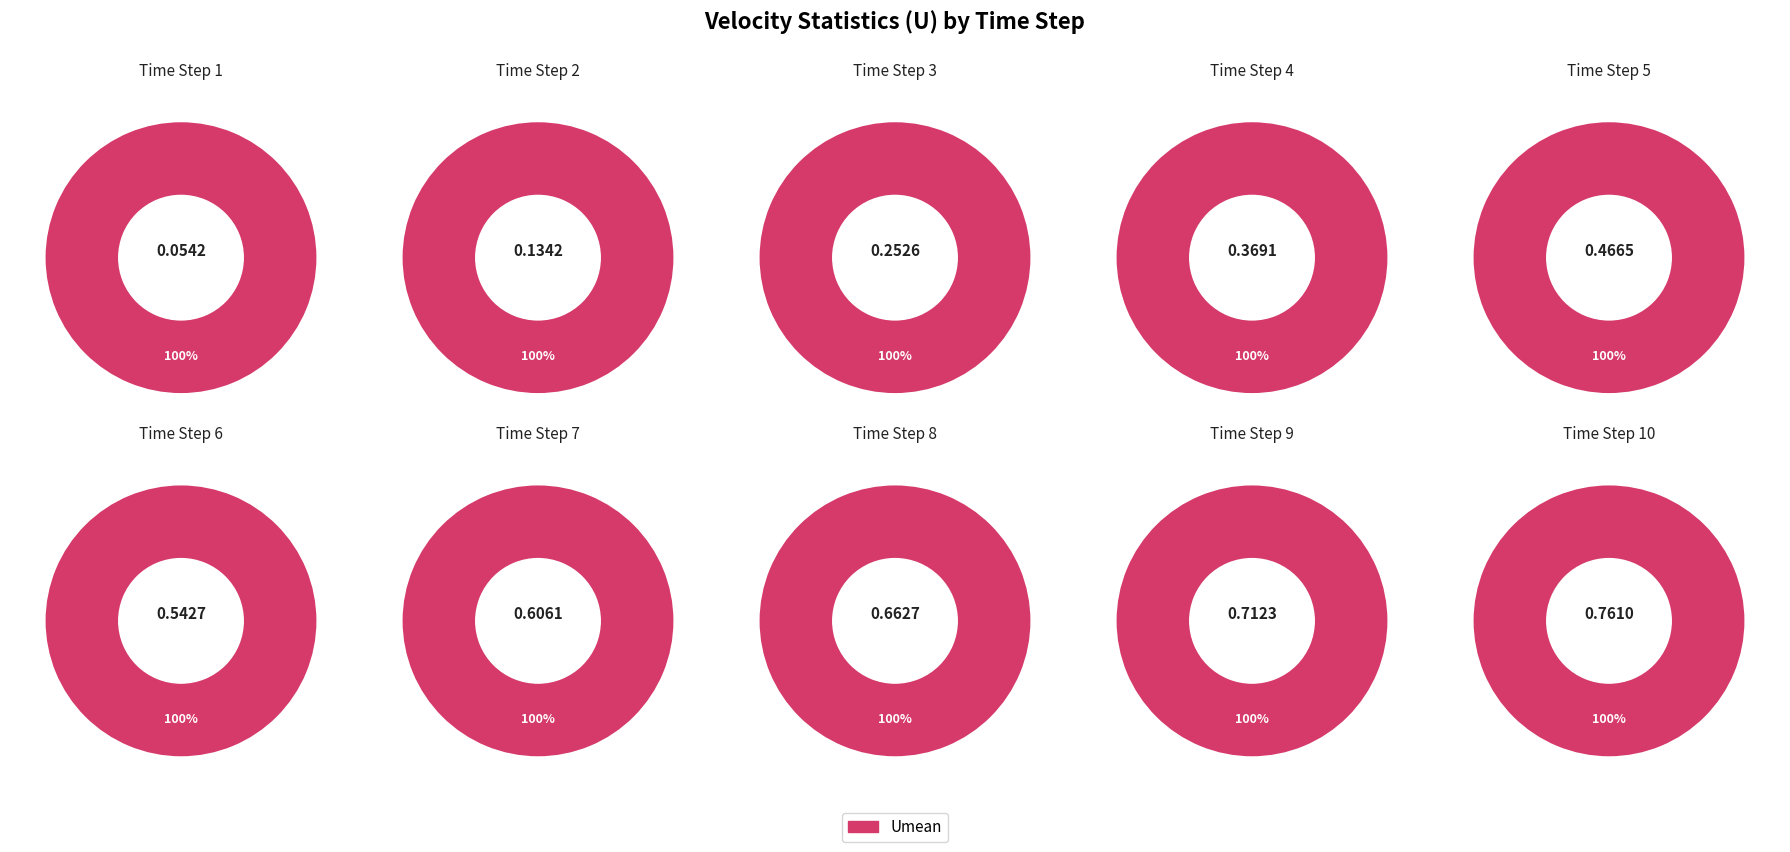

How many slices are in this pie chart?

10